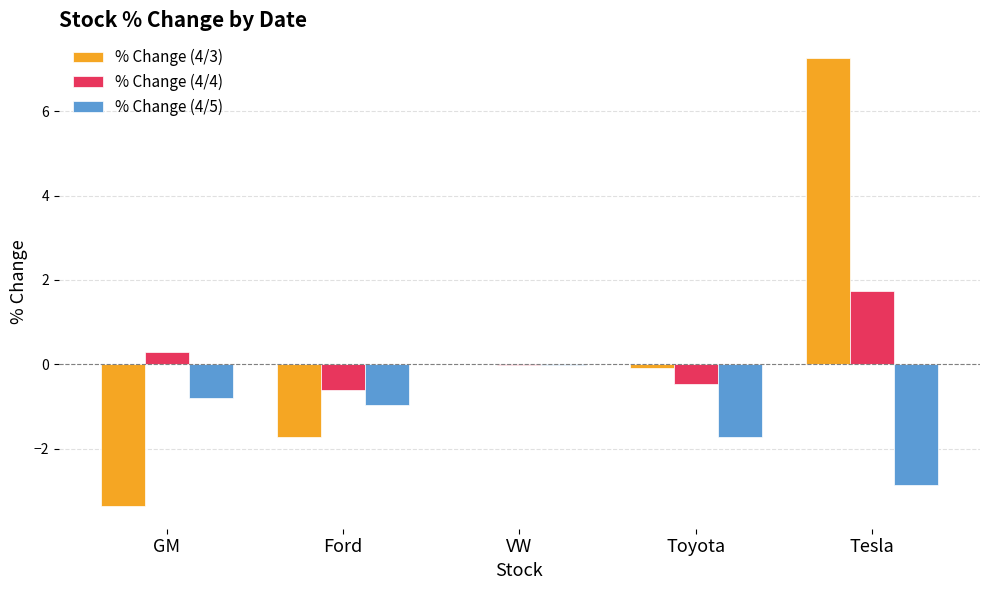

Is the value of % Change (4/5) at Toyota greater than the value of % Change (4/4) at Ford?

No